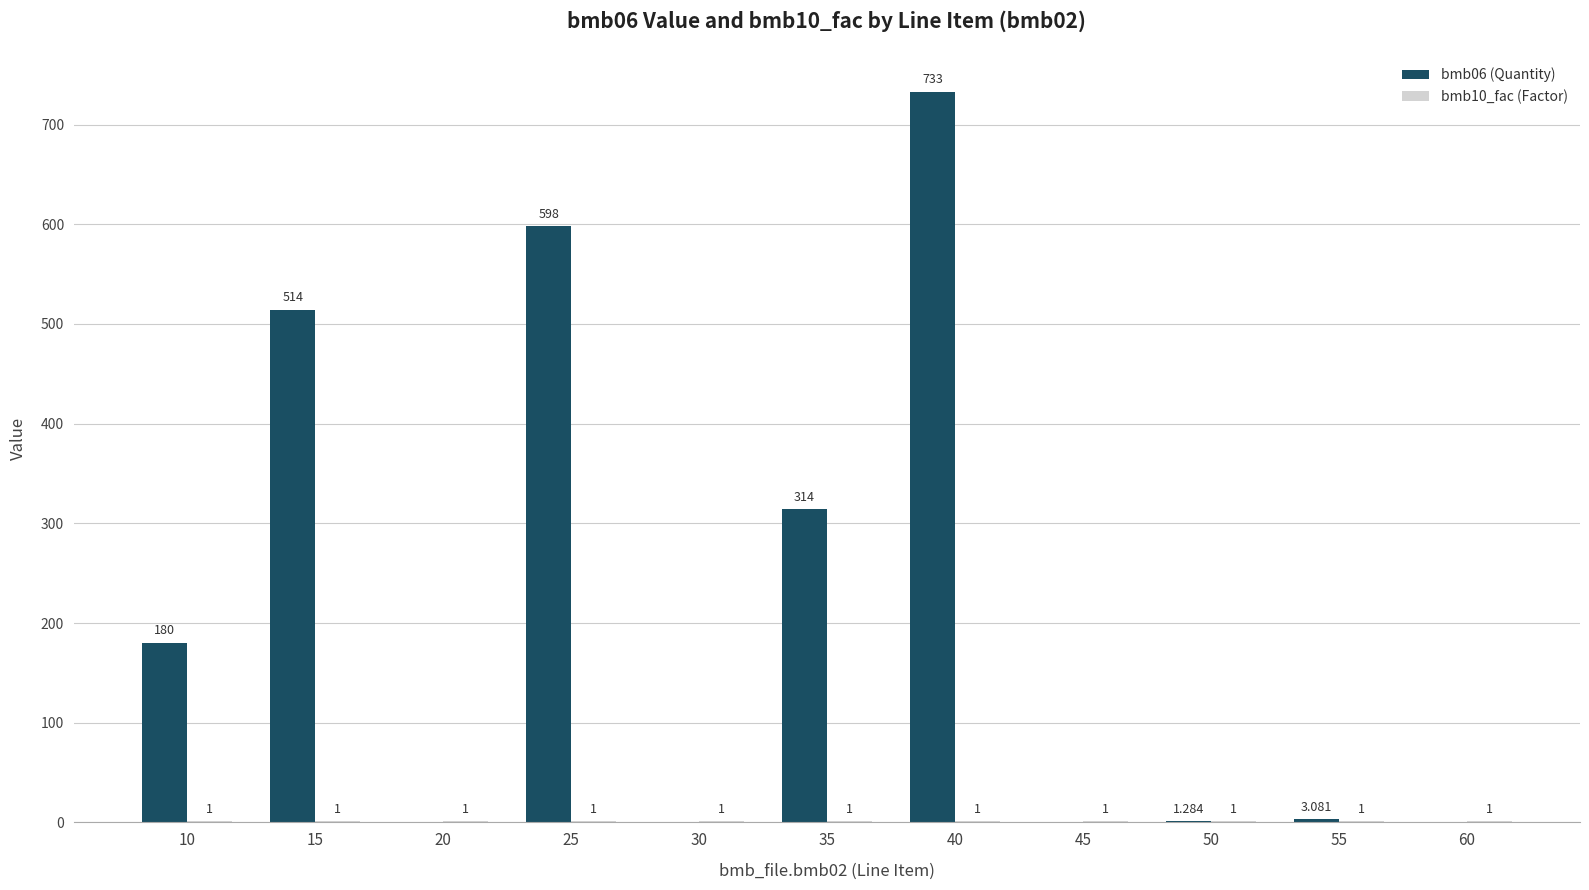

Is it true that bmb06 (Quantity) equals 1.3 at 50?

True